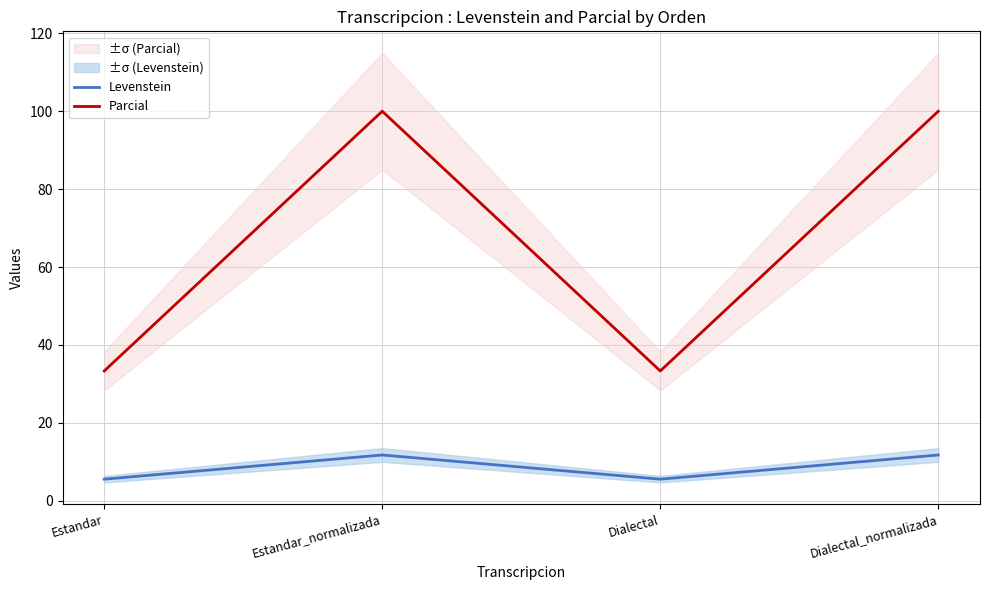

What is the smallest value displayed?

5.6